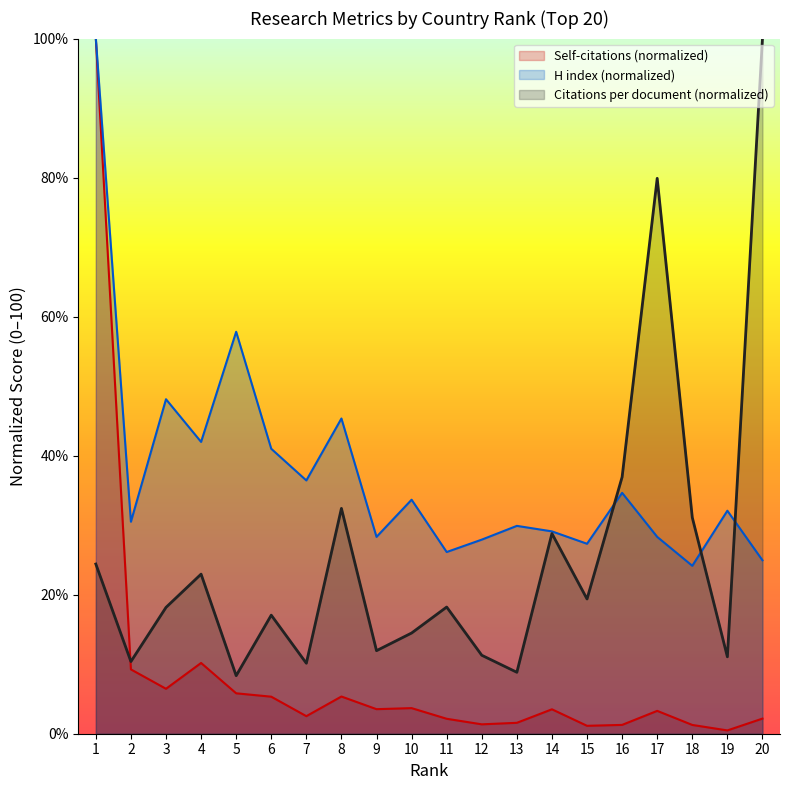

What is the sum of all Citations per document values?

515.8